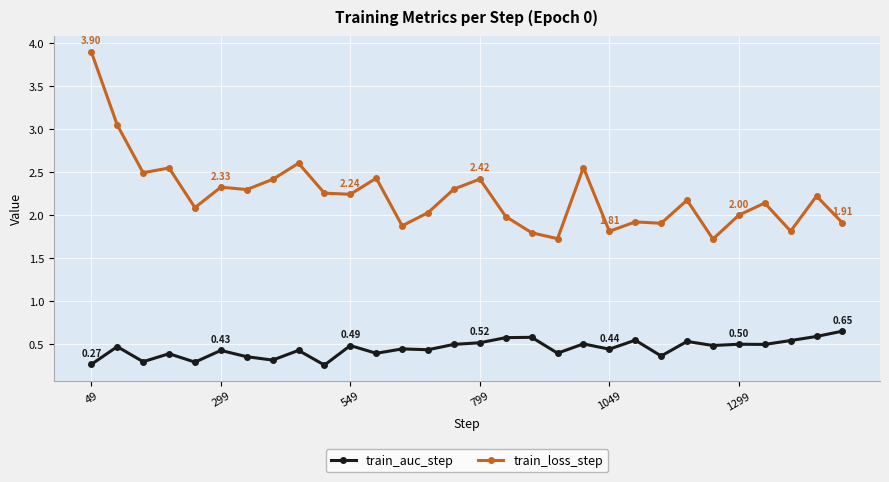

True or false: train_loss_step and train_auc_step cross at least once.

False